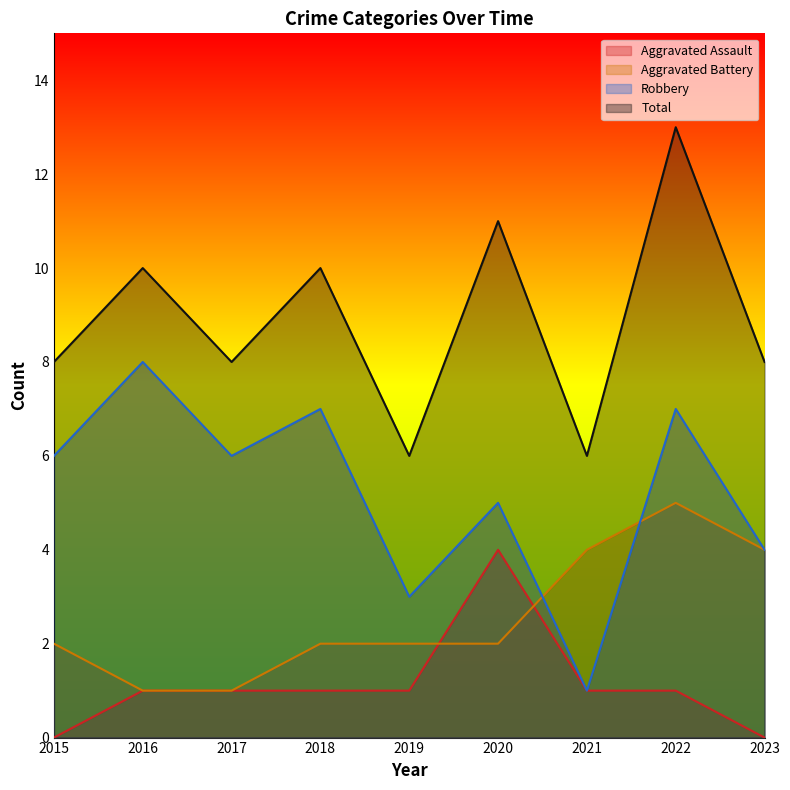

Which series has the widest spread of values?

Robbery